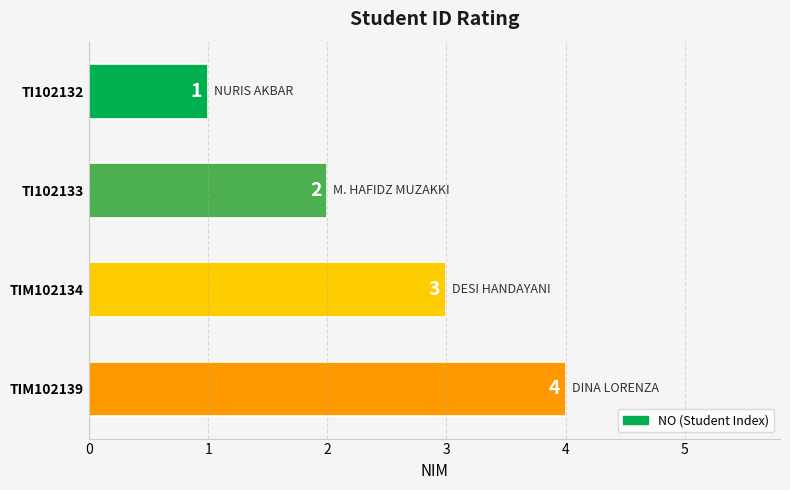

What is the change in value from TI102132 to TIM102134?

+2